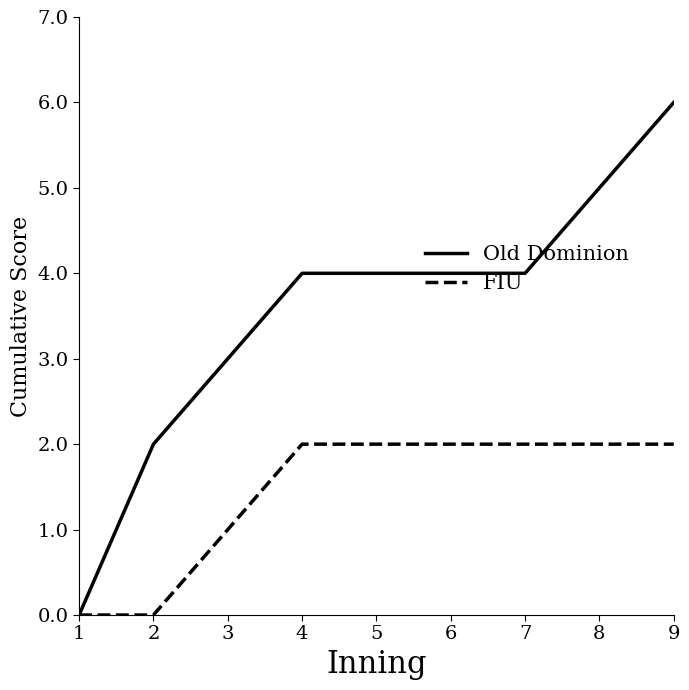

Which series changed the most between 4 and 8?

Old Dominion